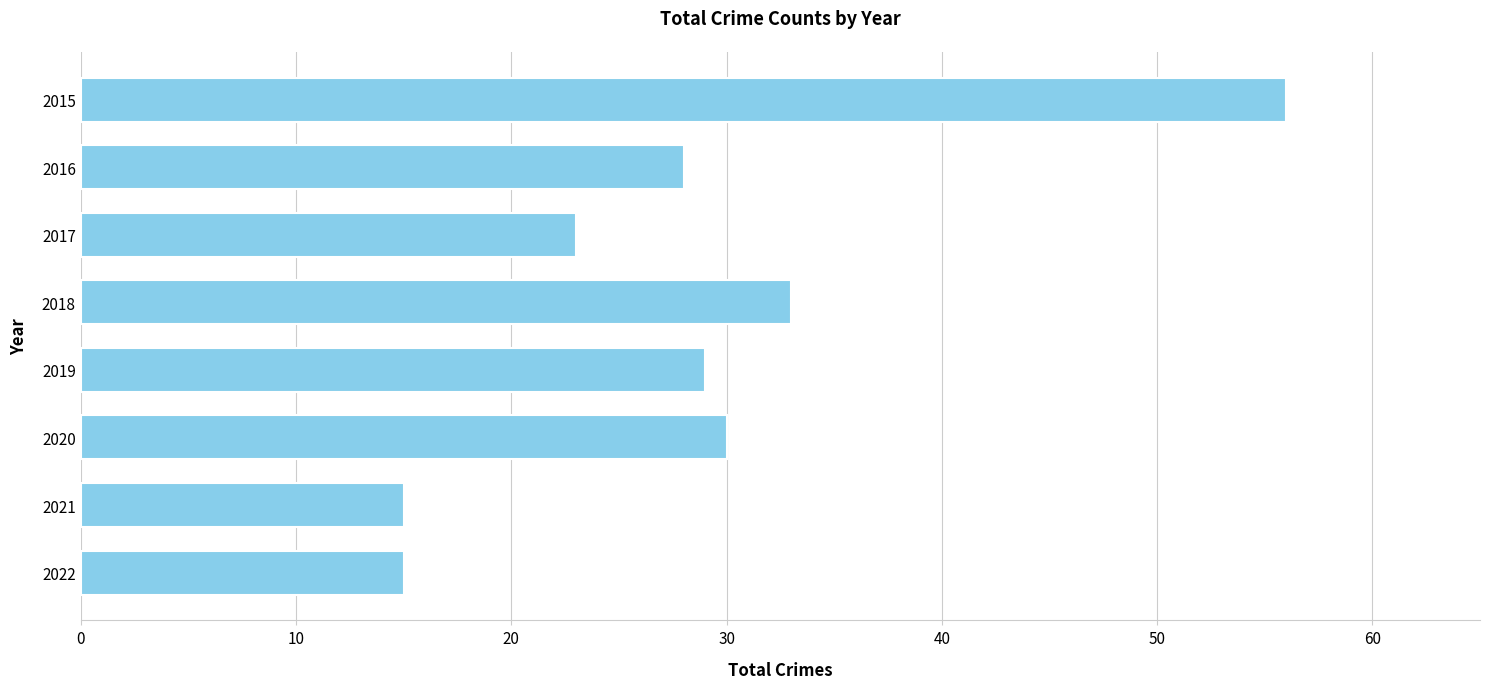

How many bars are there in total?

8